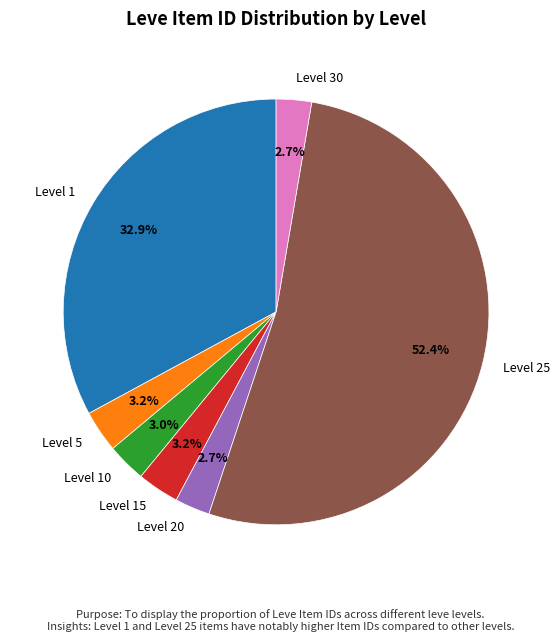

Does Level 25 account for over 50% of the chart?

Yes